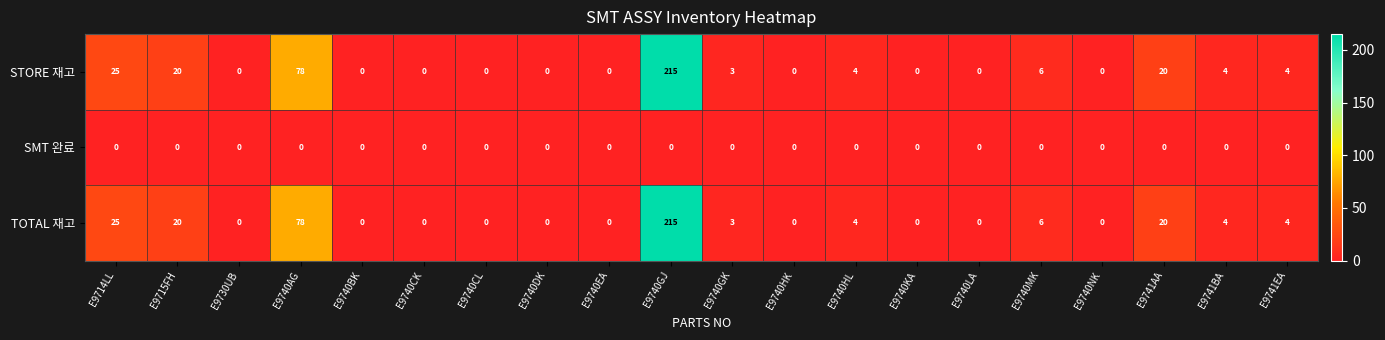

What is the highest value of the TOTAL 재고 series?

215